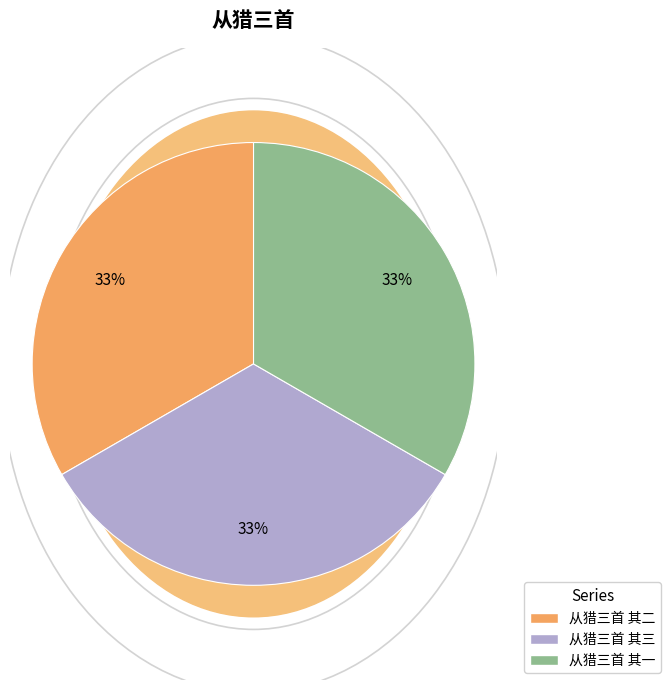

Combined, what portion of the pie is 从猎三首 其三 and 从猎三首 其一?

66.7%